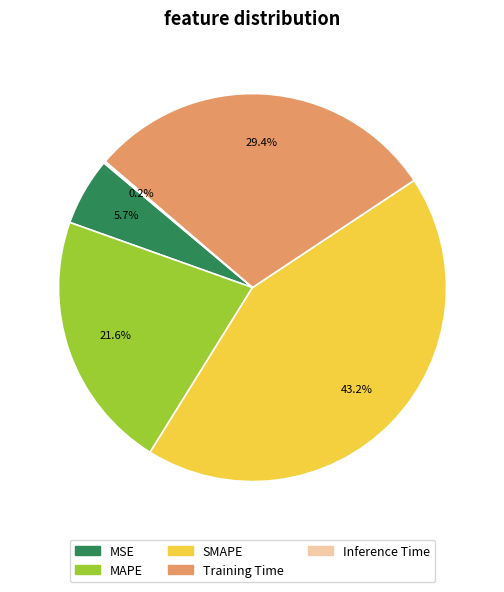

To the nearest percent, what is the difference between the MAPE and SMAPE slice percentages?

22%